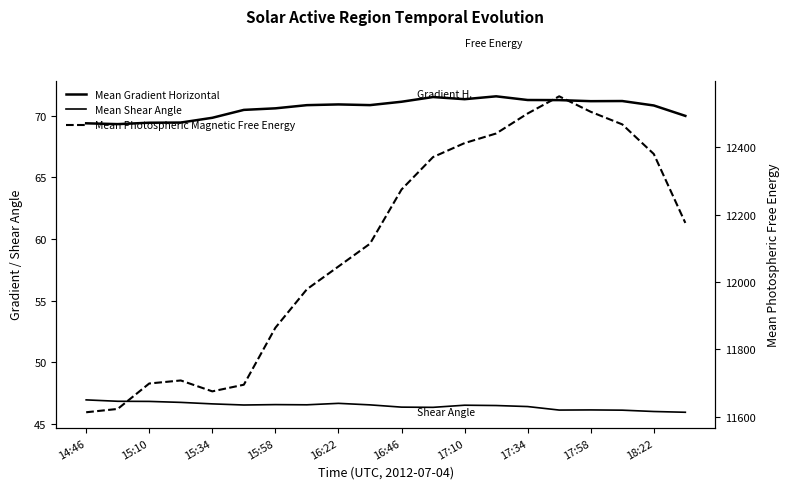

What position from the right is 13?

7